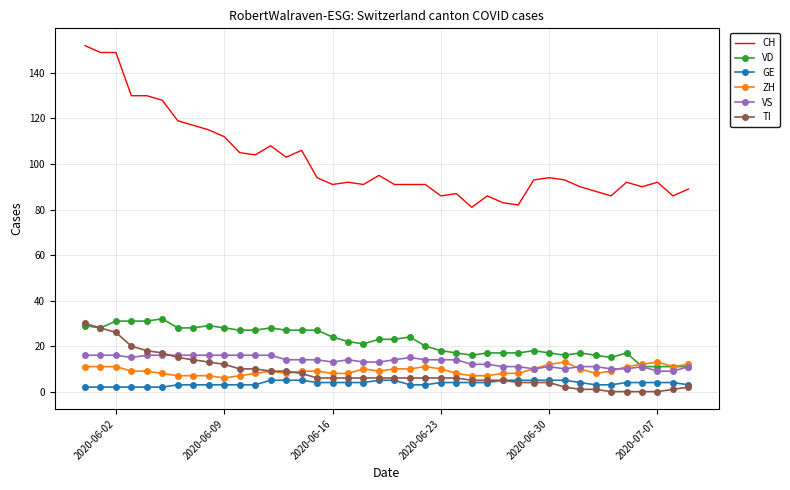

Reading left to right, transcribe all the data shown in this chart.

CH: 152	149	149	130	130	128	119	117	115	112	105	104	108	103	106	94	91	92	91	95	91	91	91	86	87	81	86	83	82	93	94	93	90	88	86	92	90	92	86	89
VD: 29	28	31	31	31	32	28	28	29	28	27	27	28	27	27	27	24	22	21	23	23	24	20	18	17	16	17	17	17	18	17	16	17	16	15	17	11	11	11	11
GE: 2	2	2	2	2	2	3	3	3	3	3	3	5	5	5	4	4	4	4	5	5	3	3	4	4	4	4	5	5	5	5	5	4	3	3	4	4	4	4	3
ZH: 11	11	11	9	9	8	7	7	7	6	7	8	9	8	9	9	8	8	10	9	10	10	11	10	8	7	7	8	8	10	12	13	10	8	9	11	12	13	11	12
VS: 16	16	16	15	16	16	16	16	16	16	16	16	16	14	14	14	13	14	13	13	14	15	14	14	14	12	12	11	11	10	11	10	11	11	10	10	11	9	9	11
TI: 30	28	26	20	18	17	15	14	13	12	10	10	9	9	8	6	6	6	6	6	6	6	6	6	6	5	5	5	4	4	4	2	1	1	0	0	0	0	1	2